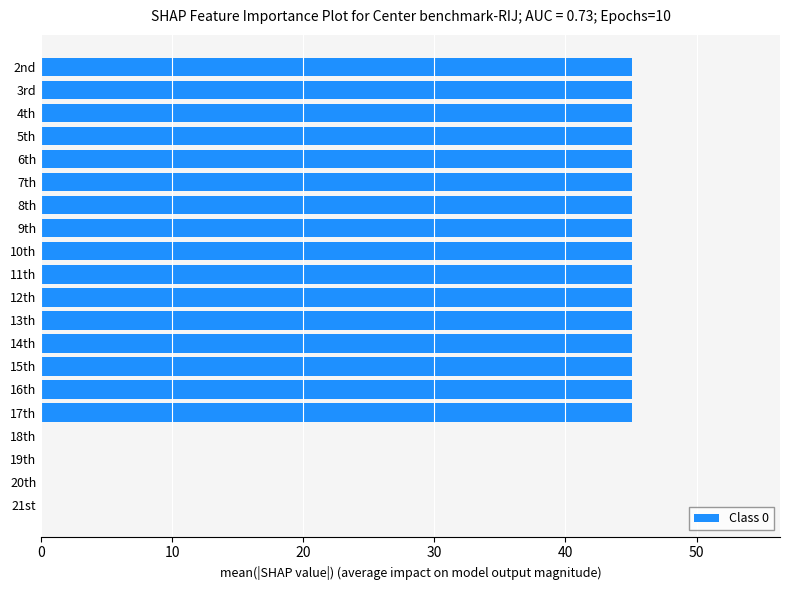

What is the sum of the values at 18th and 17th?

45.1